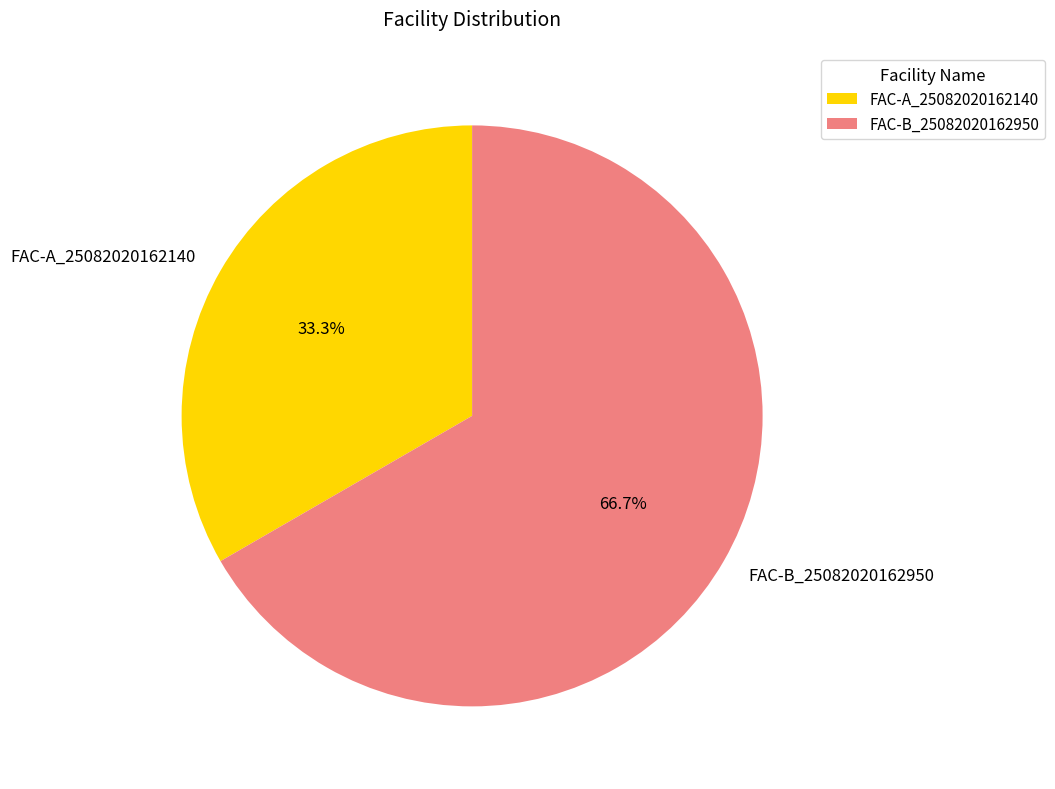

What is the ratio of the value at FAC-B_25082020162950 to the value at FAC-A_25082020162140?

2.0